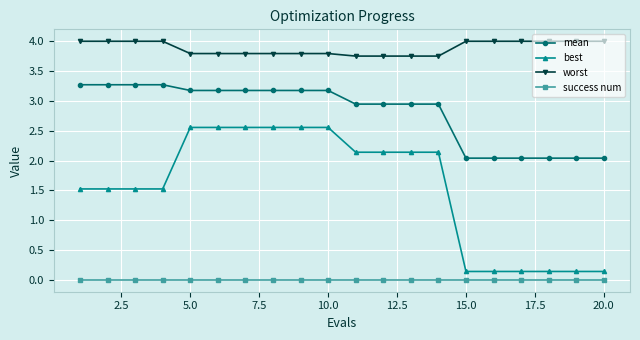

True or false: best and success num cross at least once.

False